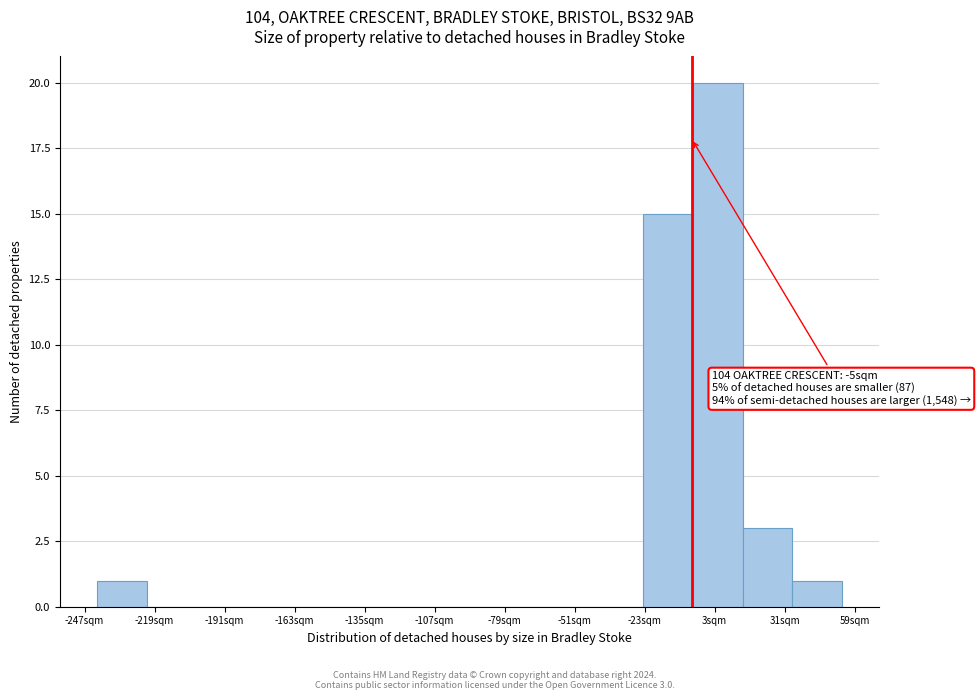

Read against the x-axis, roughly where is the centre of the tallest bar?

5